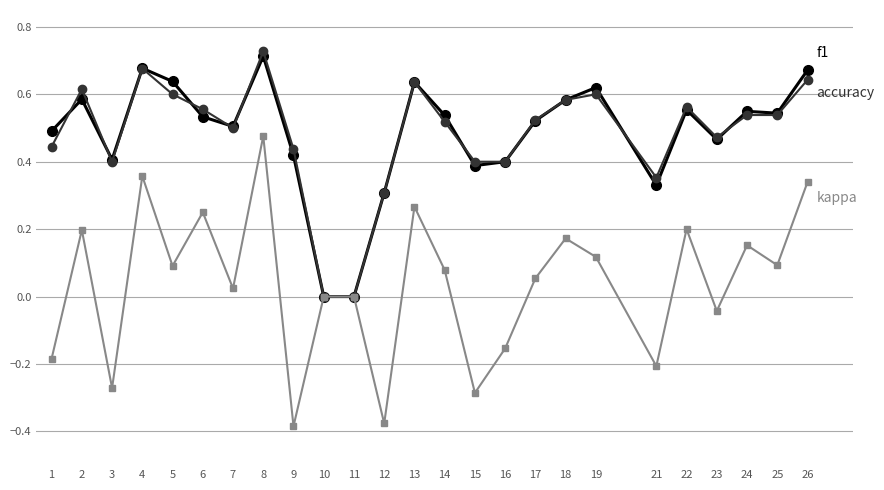

At which category is the sum across all series the highest?

8